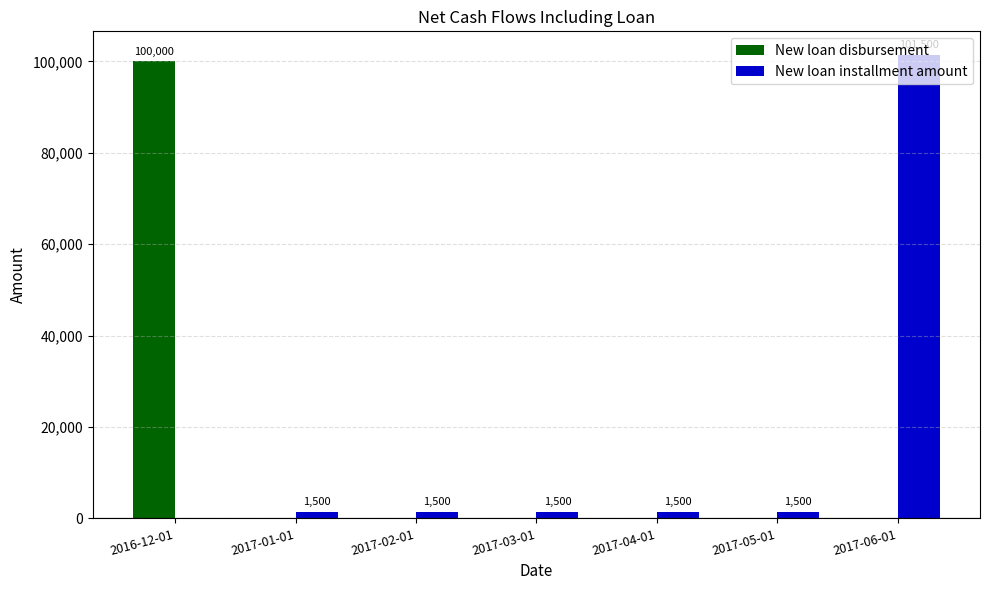

What is the total value across all series at 2017-01-01?

1500